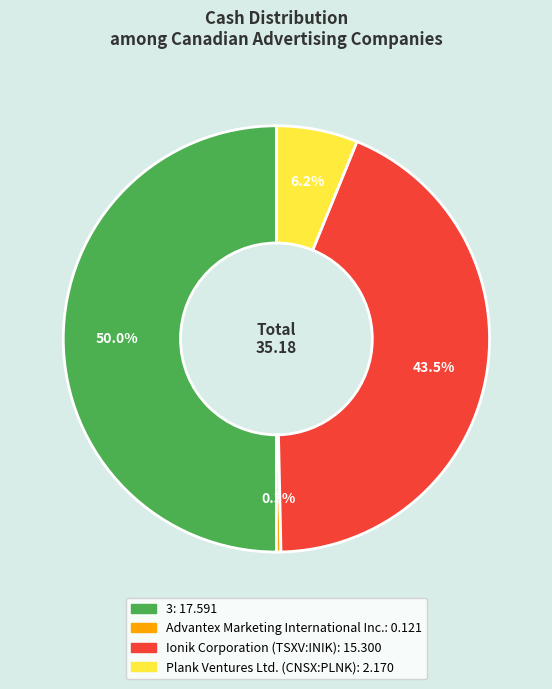

What is the smallest slice in the pie chart?

Advantex Marketing International Inc.